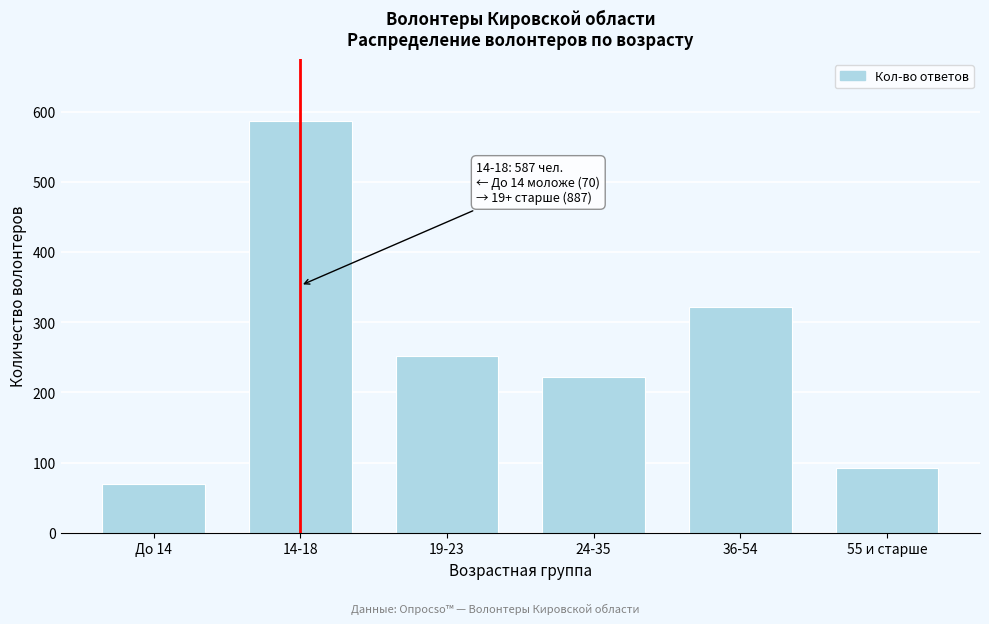

Reading left to right, transcribe all the data shown in this chart.

70	587	252	222	321	92